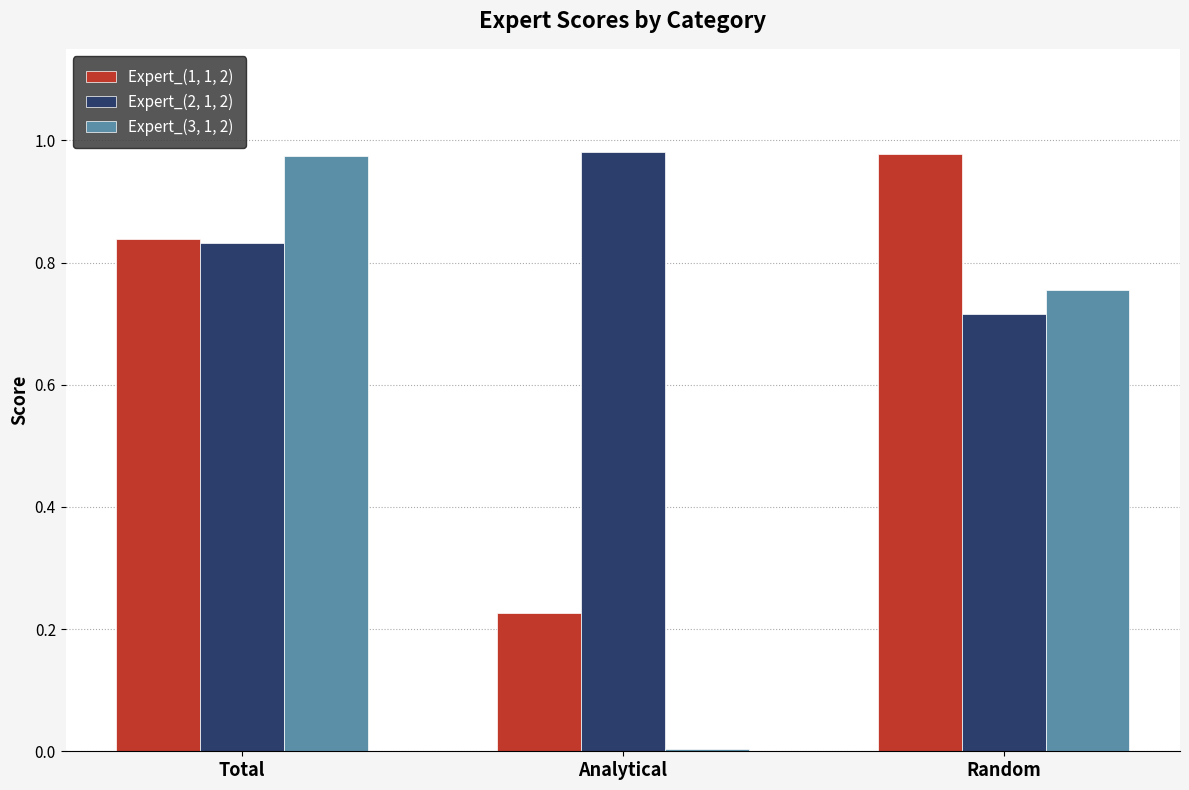

The value of Expert_(3, 1, 2) at Total is 0.6. True or false?

False